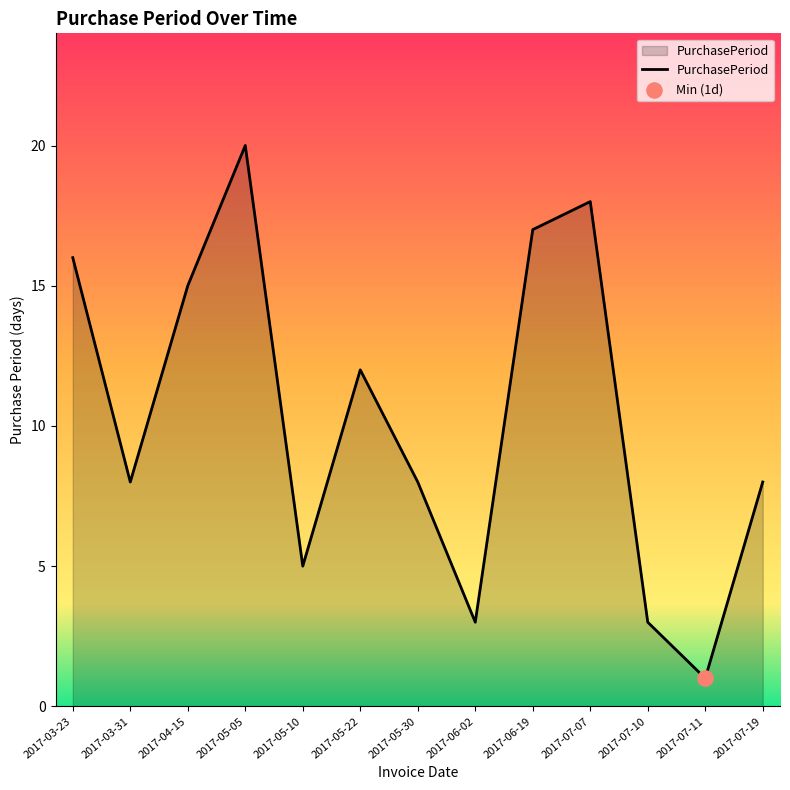

What is the change in value from 2017-06-19 to 2017-07-11?

-16